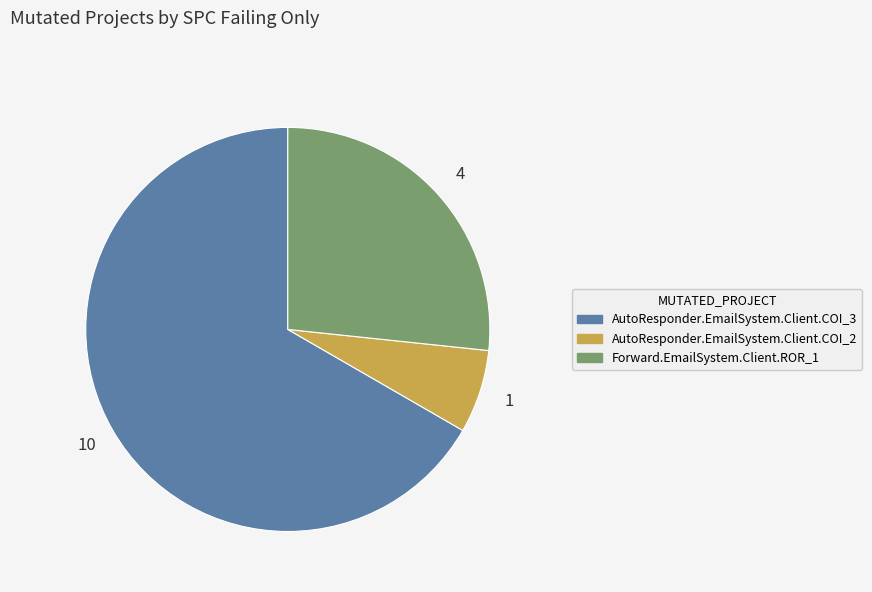

What is the largest slice in the pie chart?

AutoResponder.EmailSystem.Client.COI_3